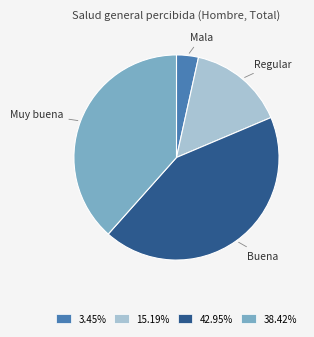

Is it true that Buena is 35% of the pie?

False